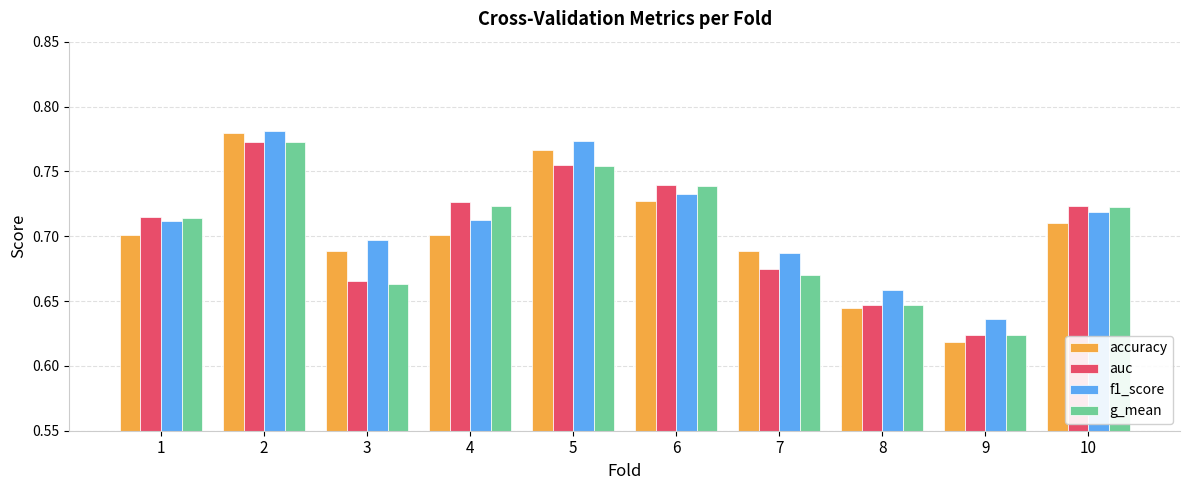

Is it true that f1_score equals 0.7 at 3?

True